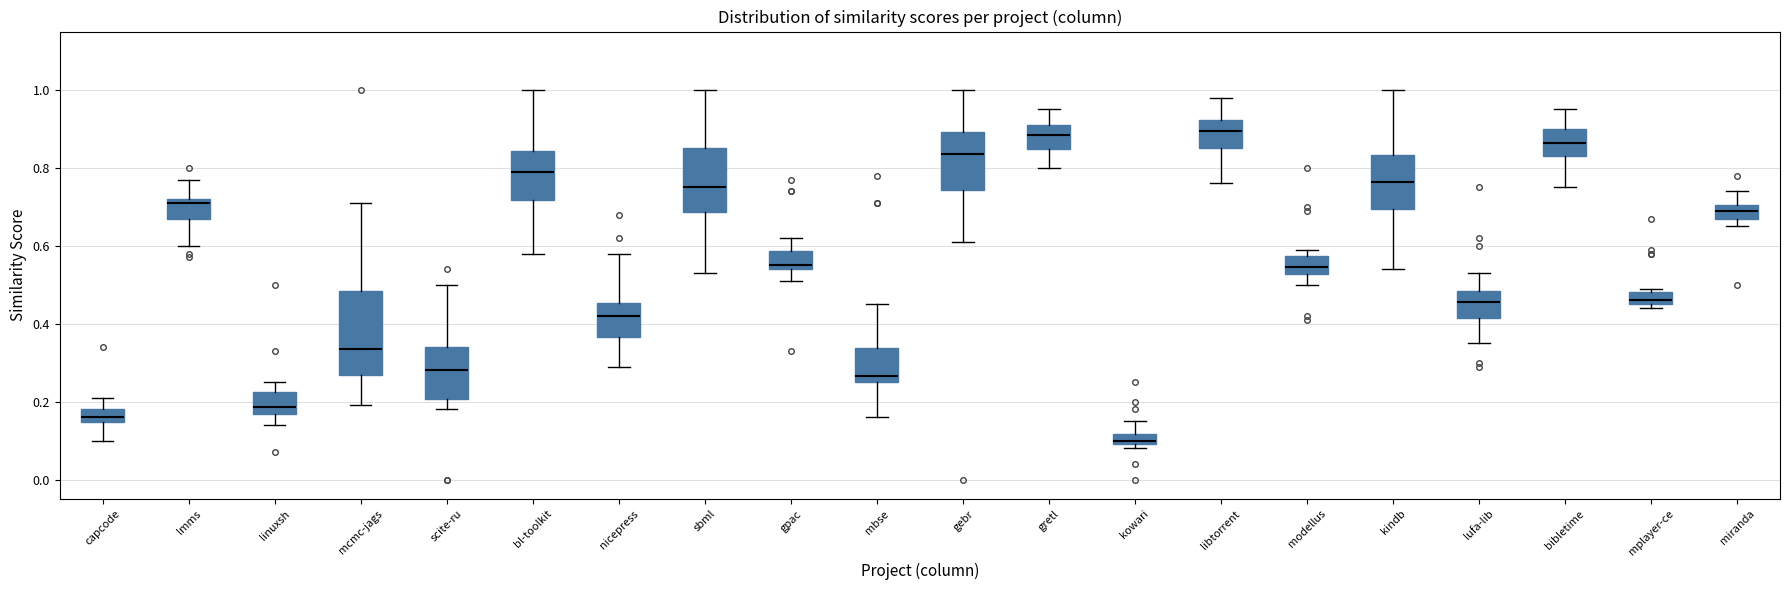

Which box has the lowest median line?

kowari